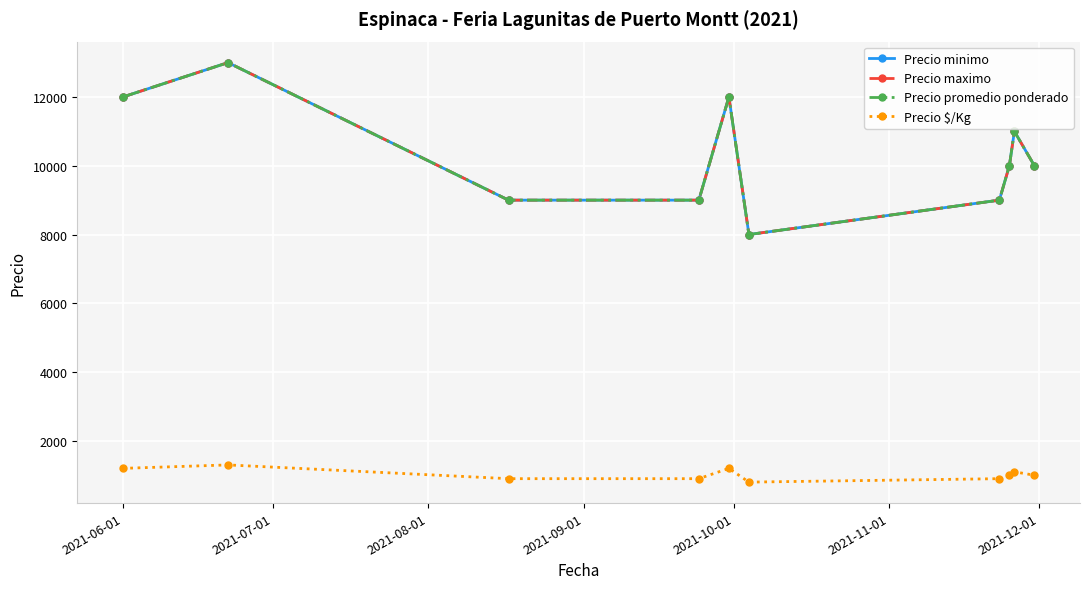

In Precio minimo, how many points are higher than both neighbors (excluding endpoints)?

3